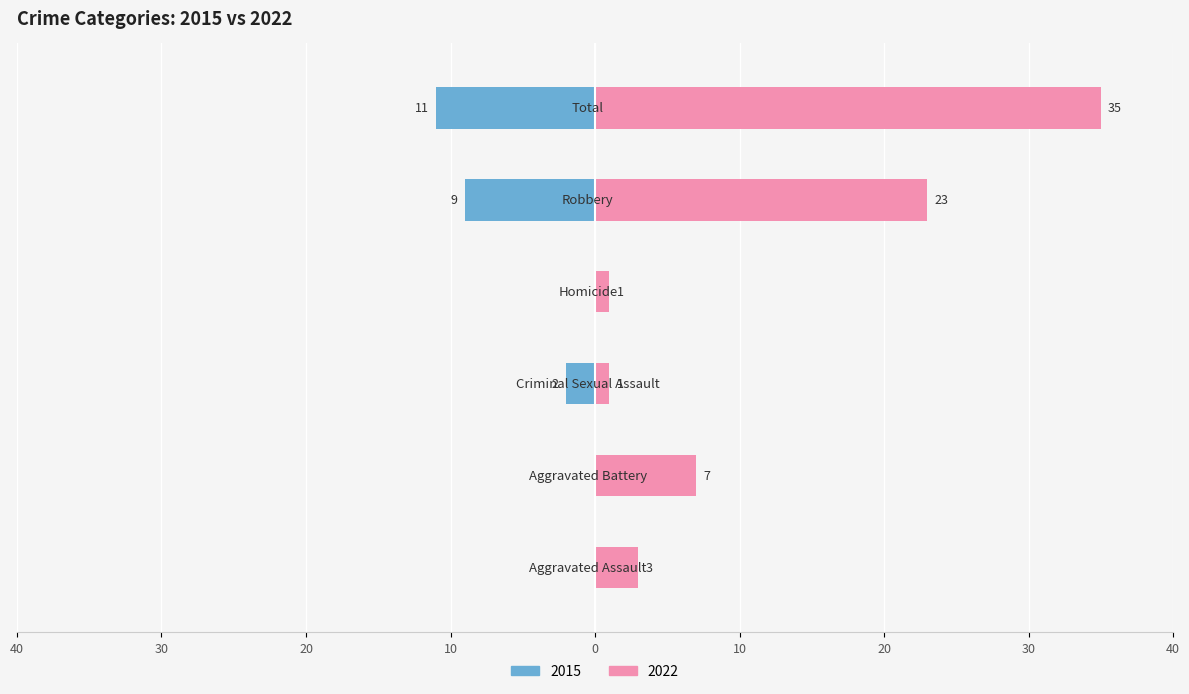

Reading left to right, extract all data points from this chart.

2015: 0	0	-2	0	-9	-11
2022: 3	7	1	1	23	35